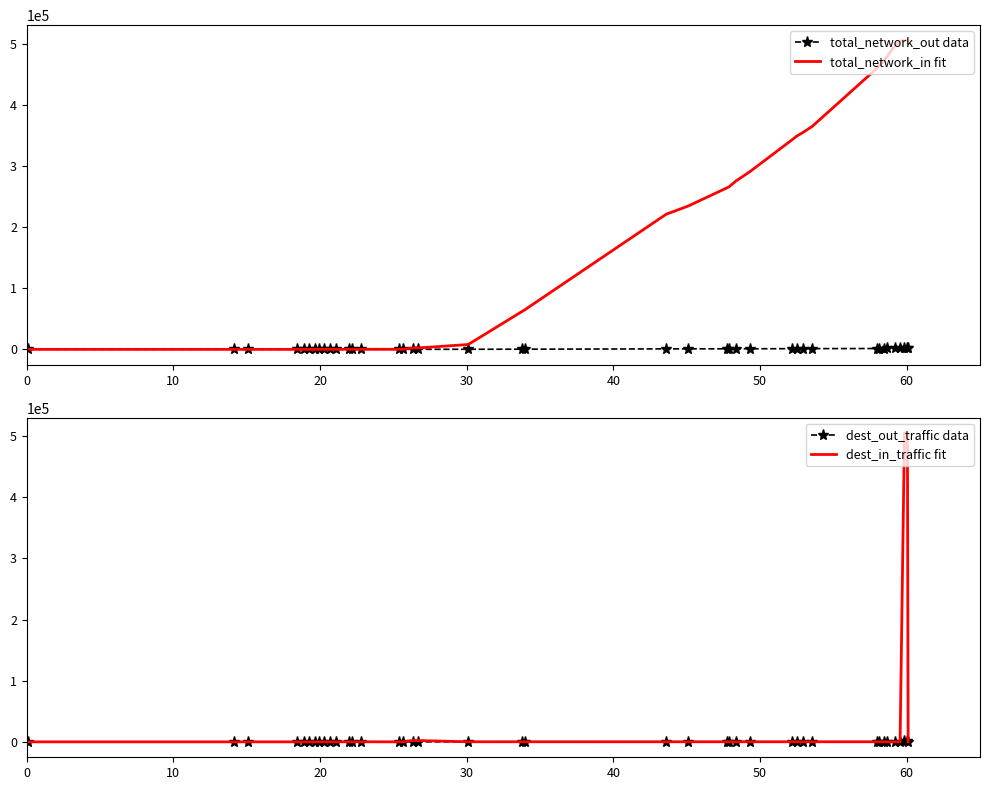

True or false: total_network_in fit and dest_in_traffic fit cross at least once.

False